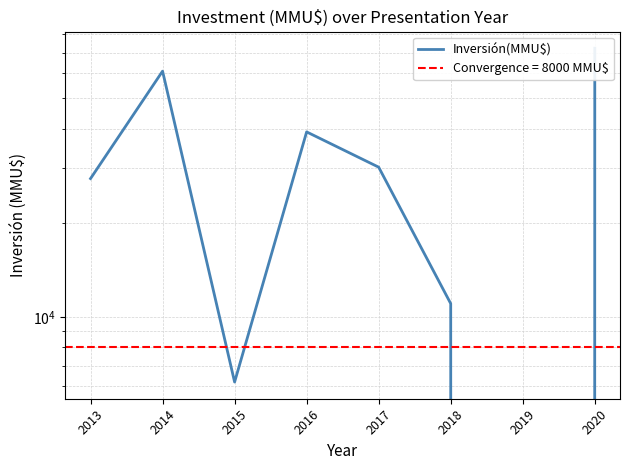

Is it true that the value at 2020 is 19228?

False